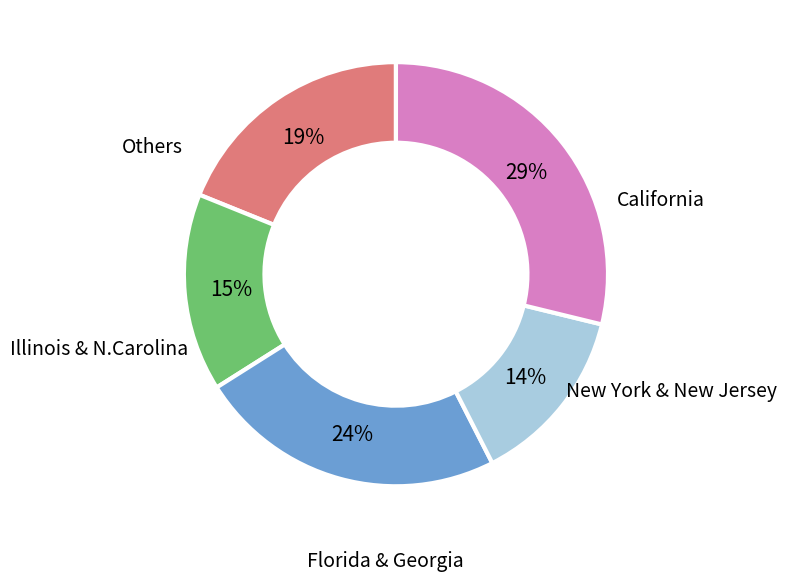

Does California represent more than half of the total?

No